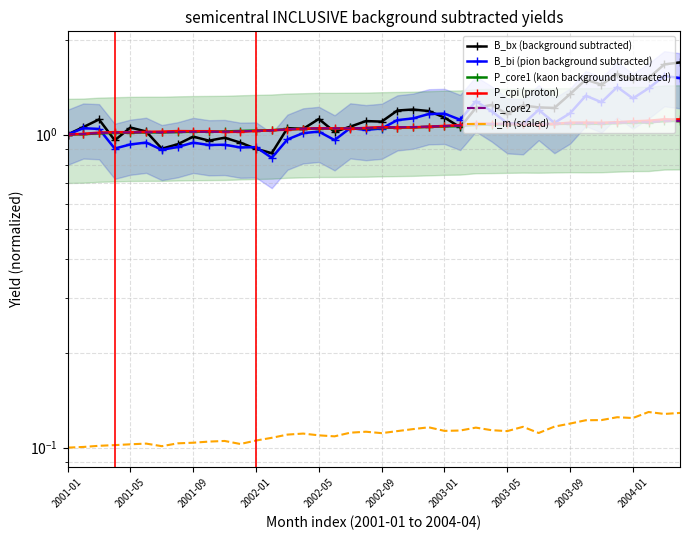

At how many categories does at least one series exceed 0?

40